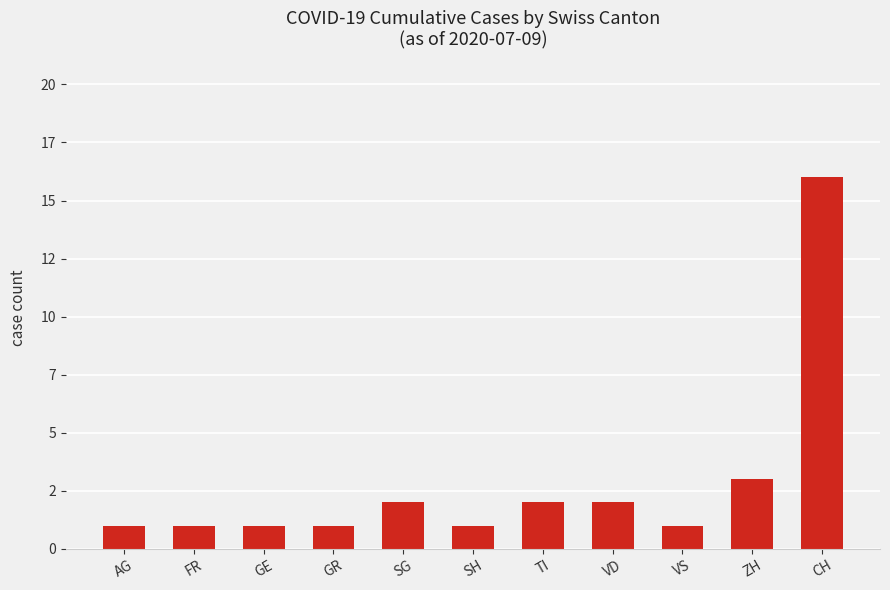

At which category does the chart reach its peak across all series?

CH